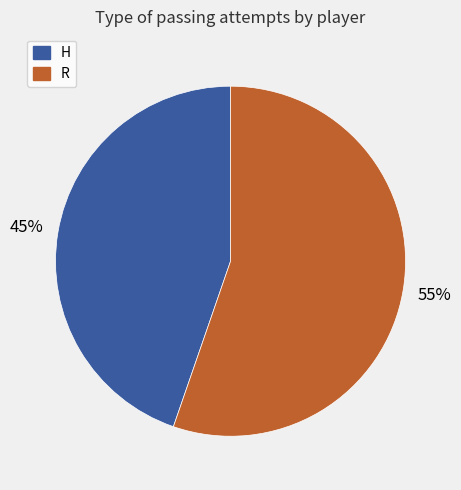

To the nearest percent, what percentage of the pie is H?

45%